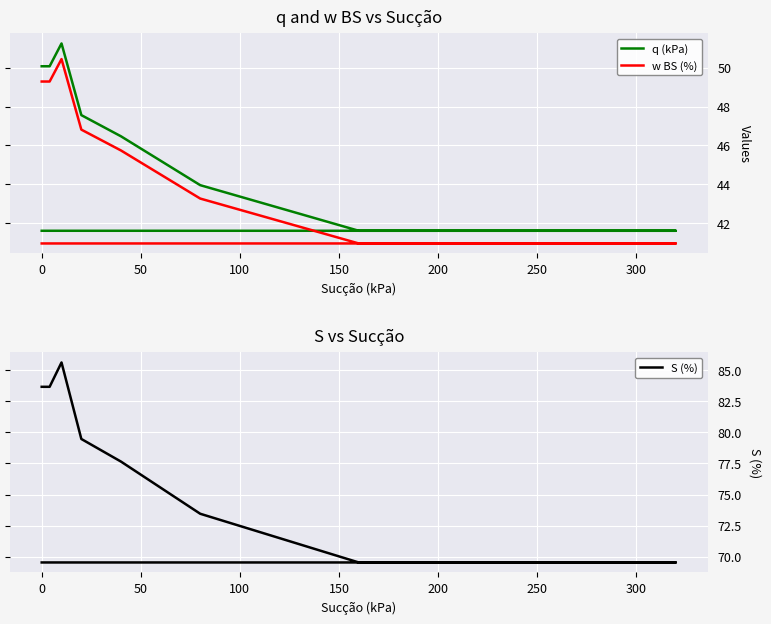

Is the value of S (%) at 12 greater than the value of w BS (%) at 9?

Yes